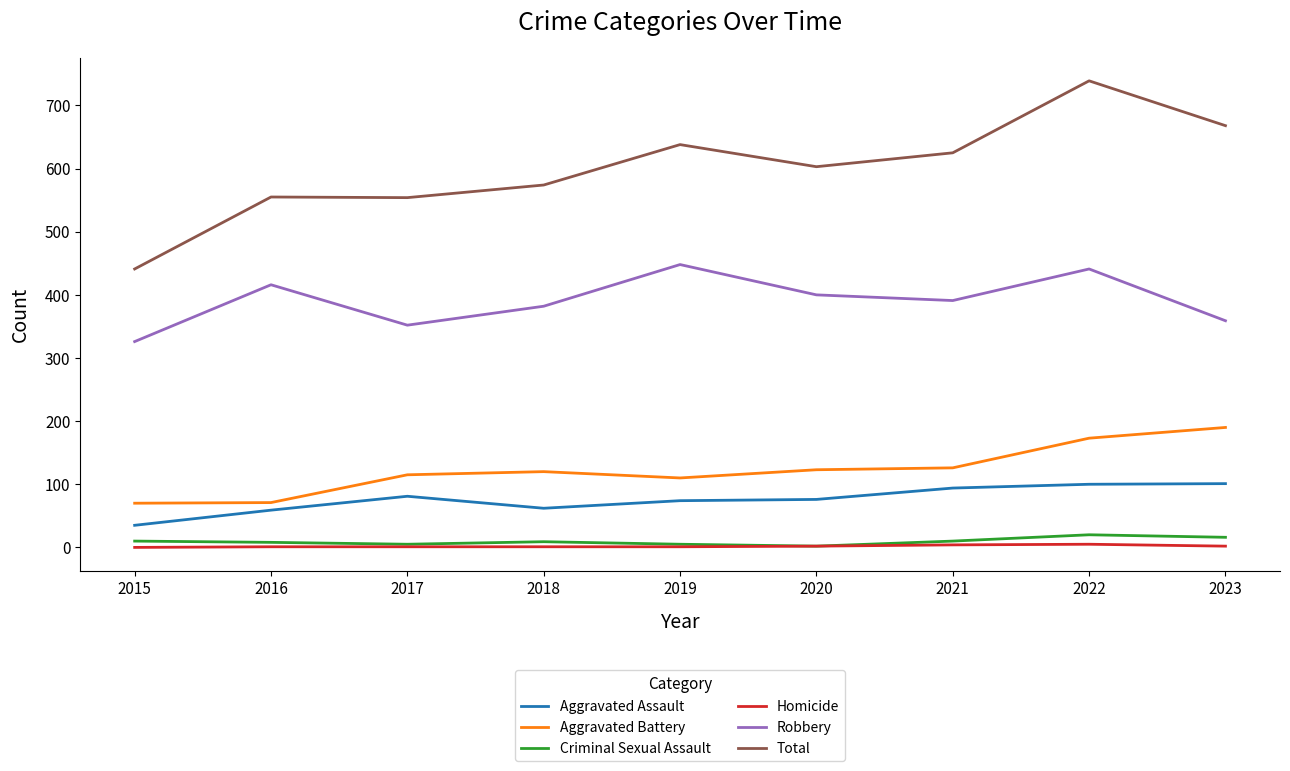

How many lines are shown in the chart?

6